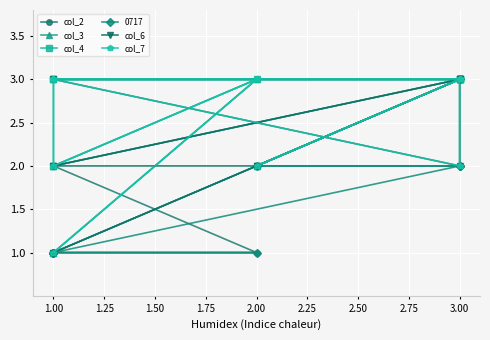

Which has a higher value, 3.00 or 1.00?

3.00